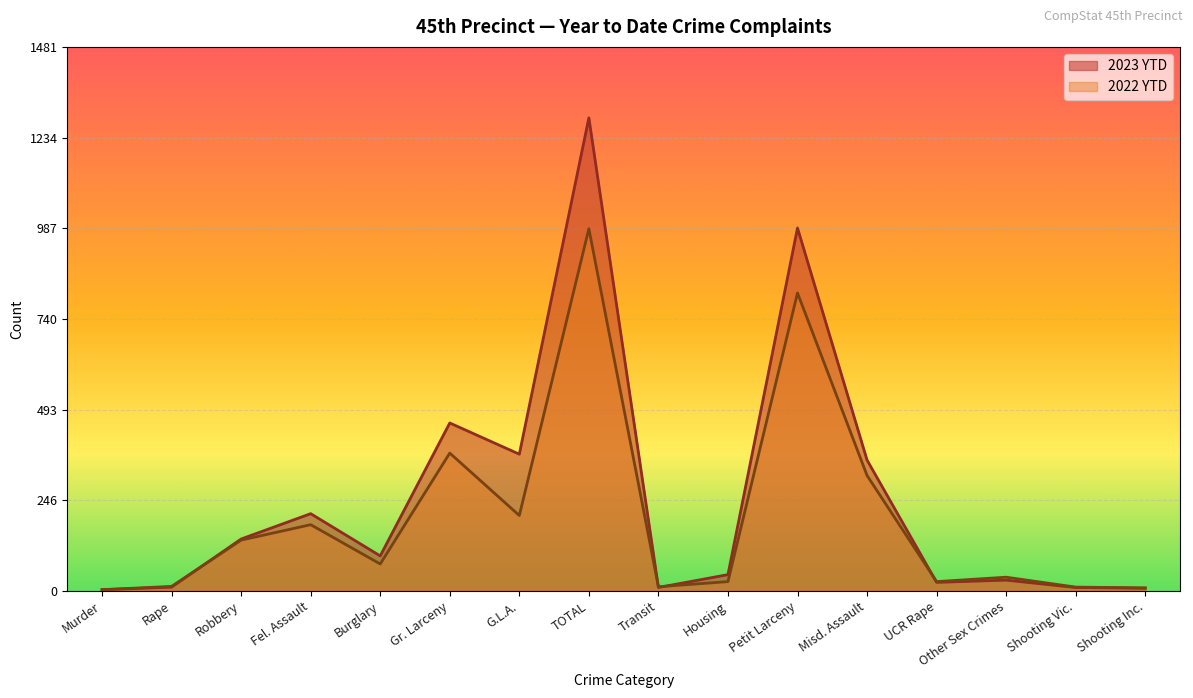

How many intersections are there between 2023 YTD and 2022 YTD?

4